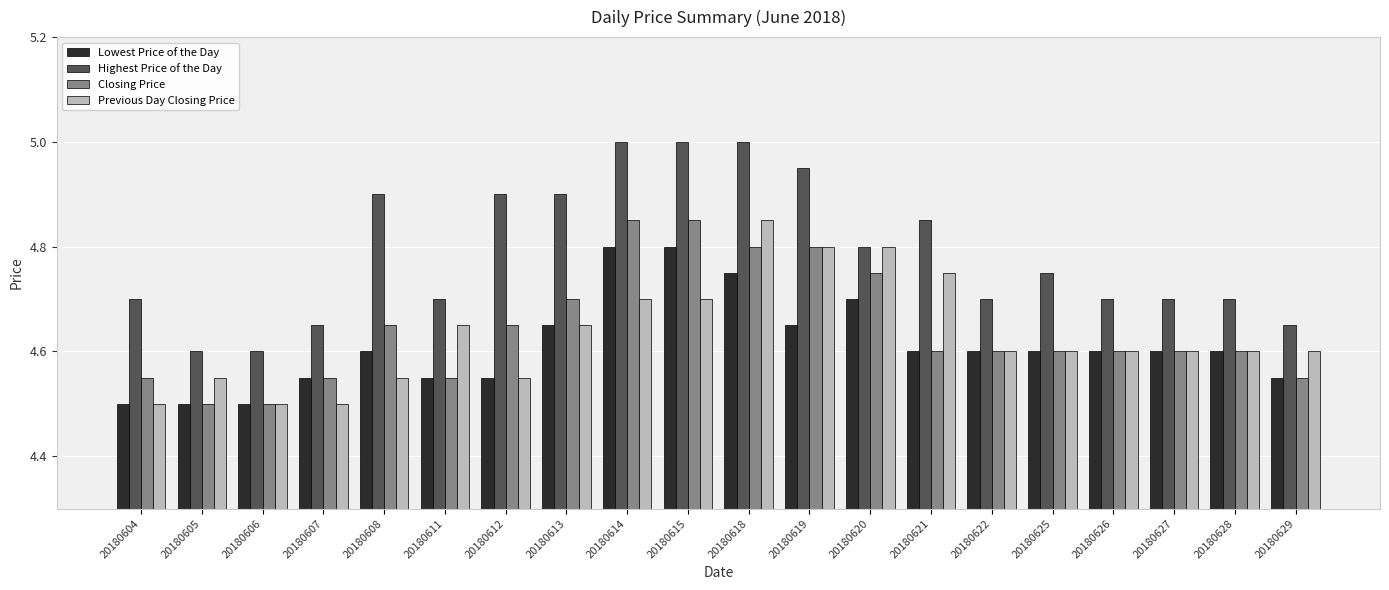

What is the sum of all Highest Price of the Day values?

95.8